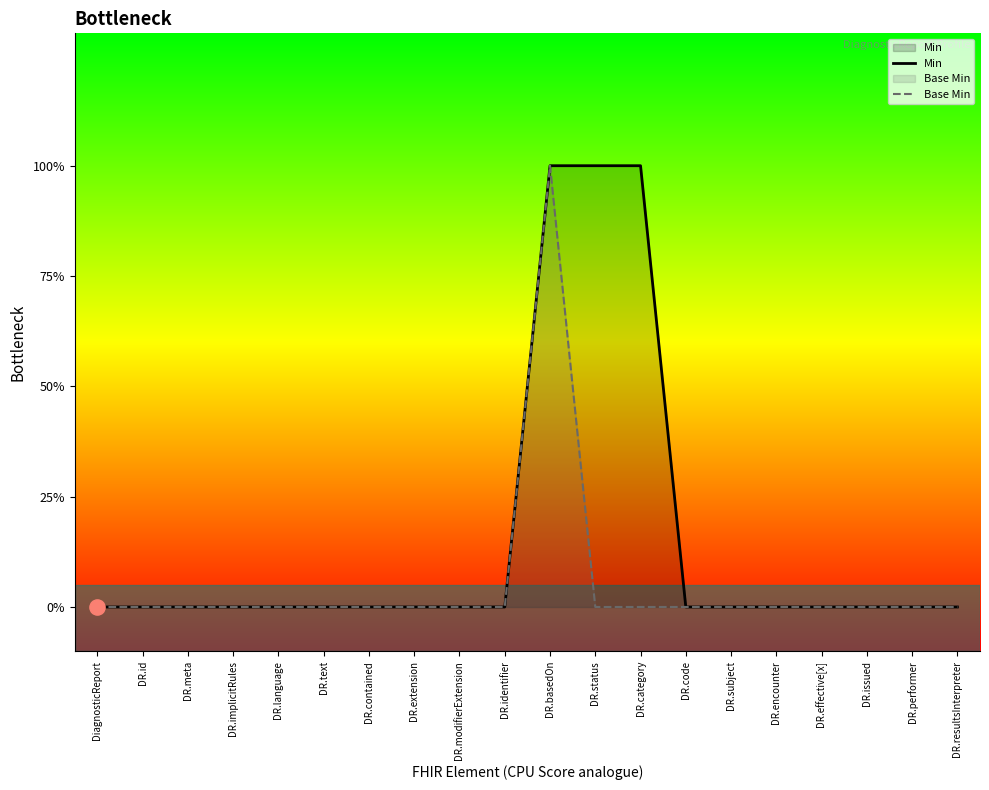

Is the value of Min at DR.issued greater than the value of Base Min at DR.contained?

No